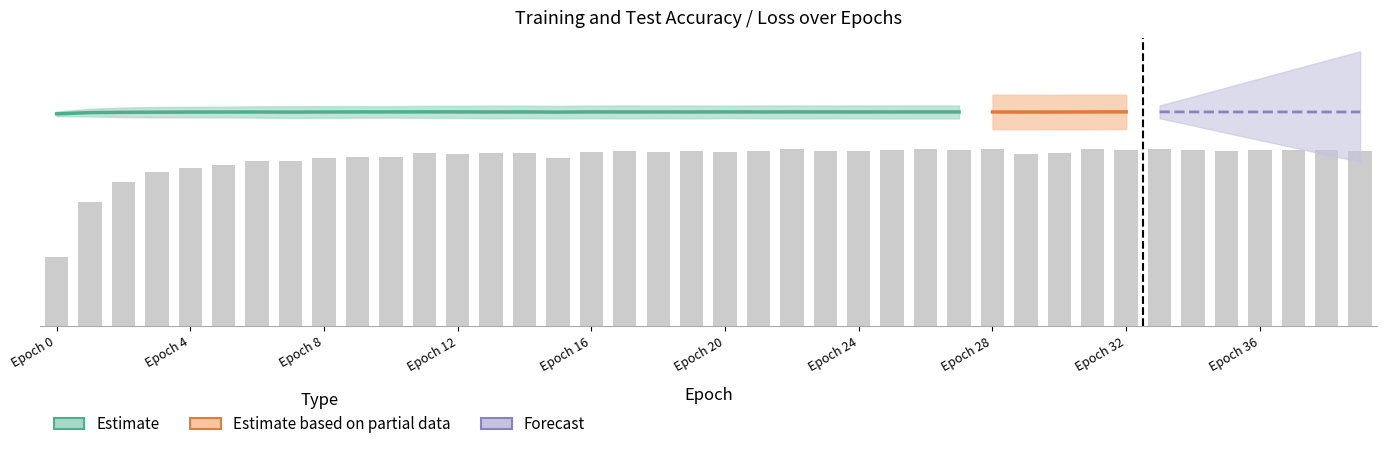

The value of test_loss_scaled at 10 is 7.0. True or false?

True